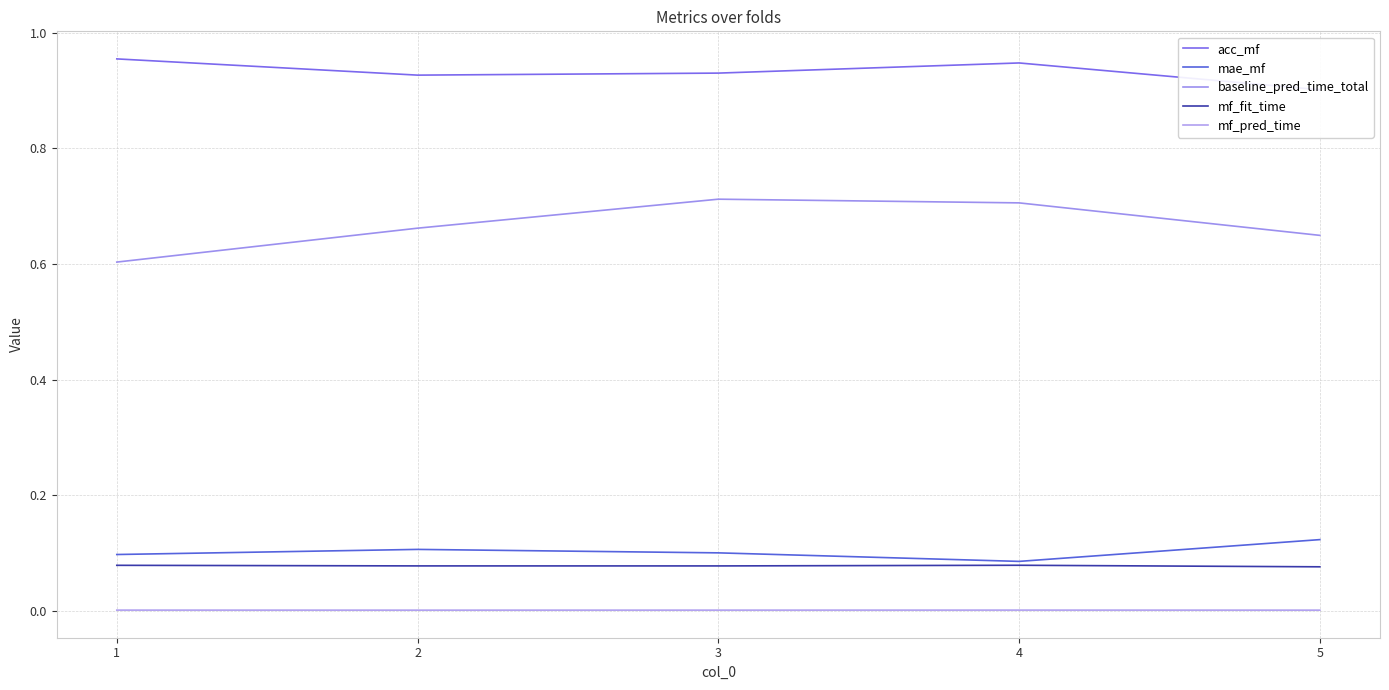

Which series has the largest range (max minus min)?

baseline_pred_time_total